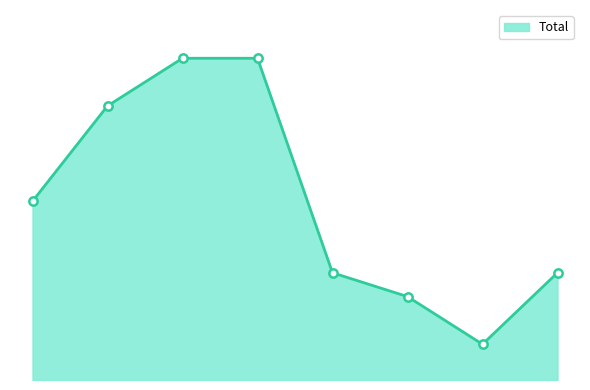

What is the average value?

15